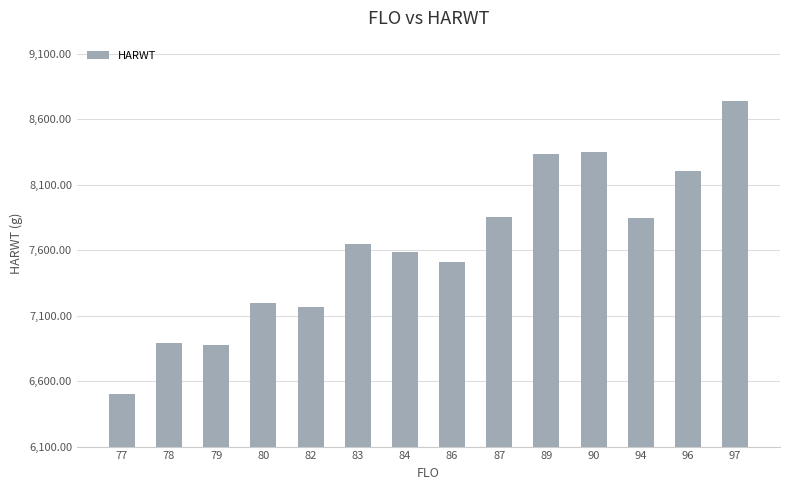

What is the sum of the values at 87 and 83?

15498